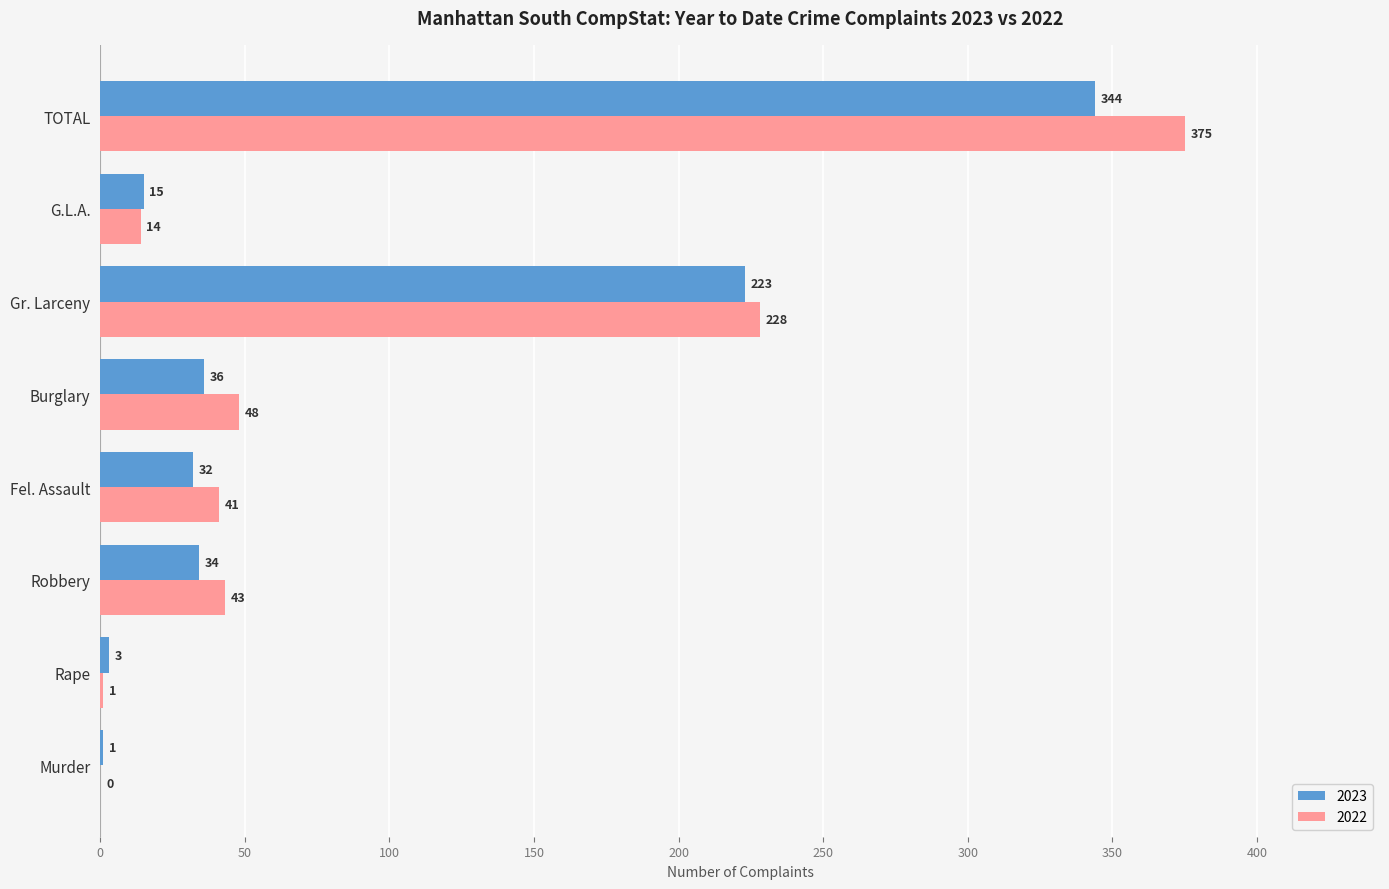

Which series has the largest total across all categories?

2022